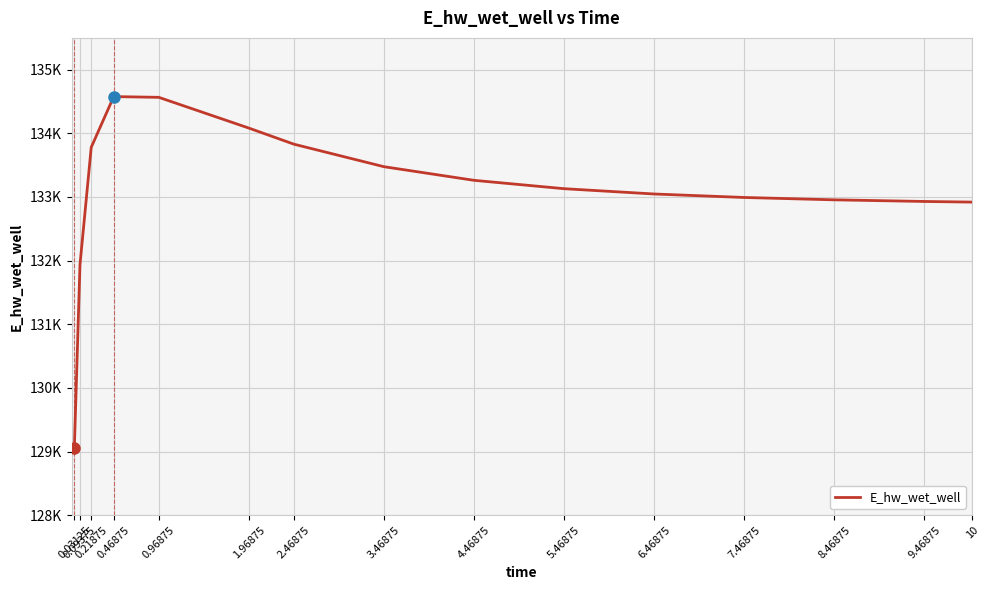

Does the chart have visible grid lines?

Yes